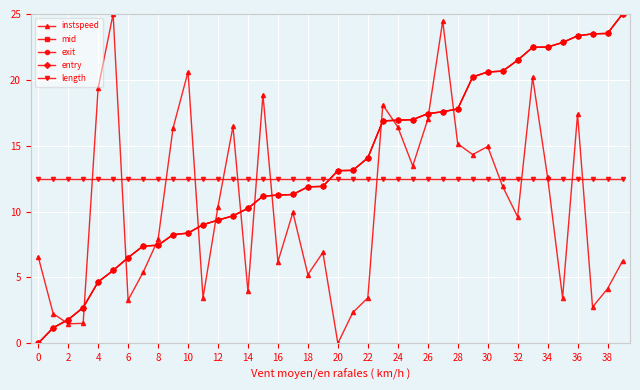

What is the highest value of the exit series?

25.0